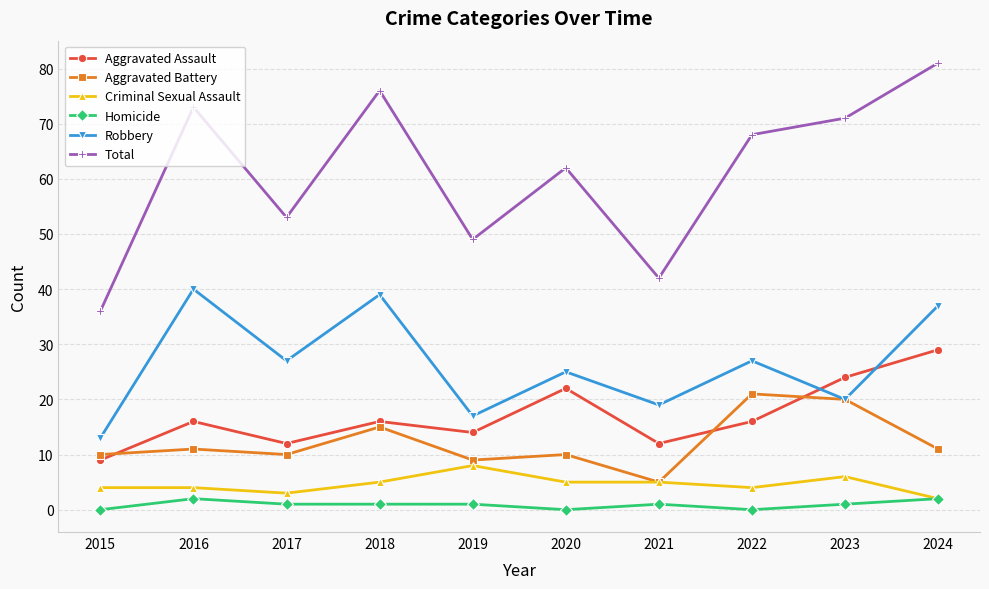

How many categories are shown in the chart?

10